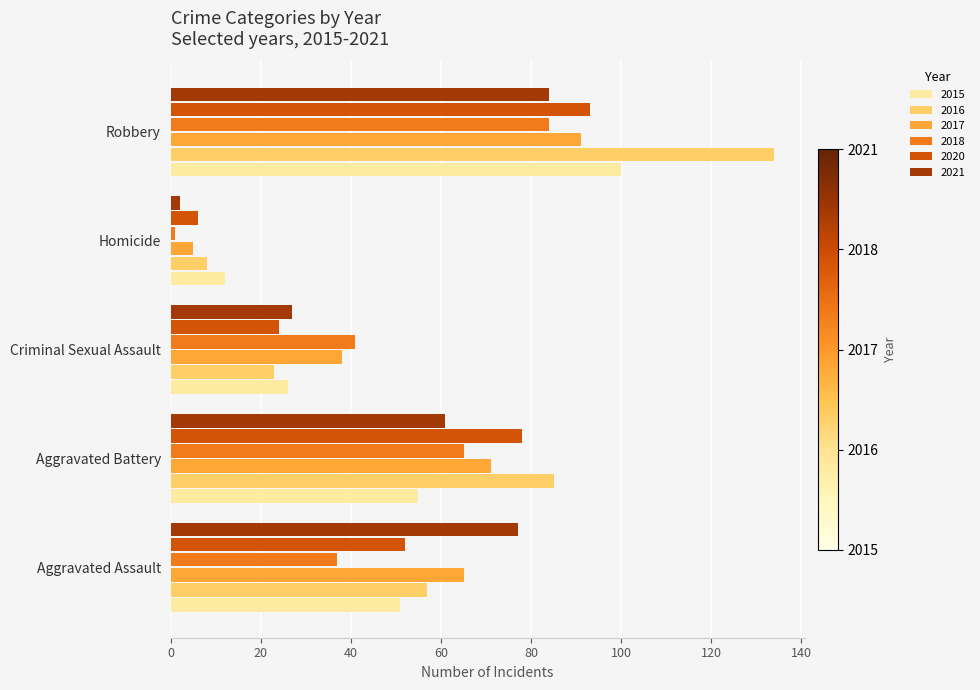

Which category has the highest value across all series?

Robbery